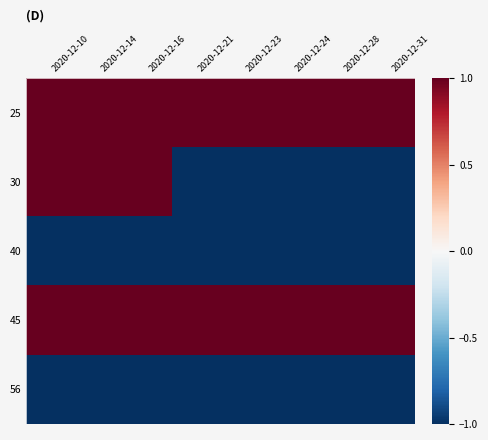

What is the greatest value displayed?

1